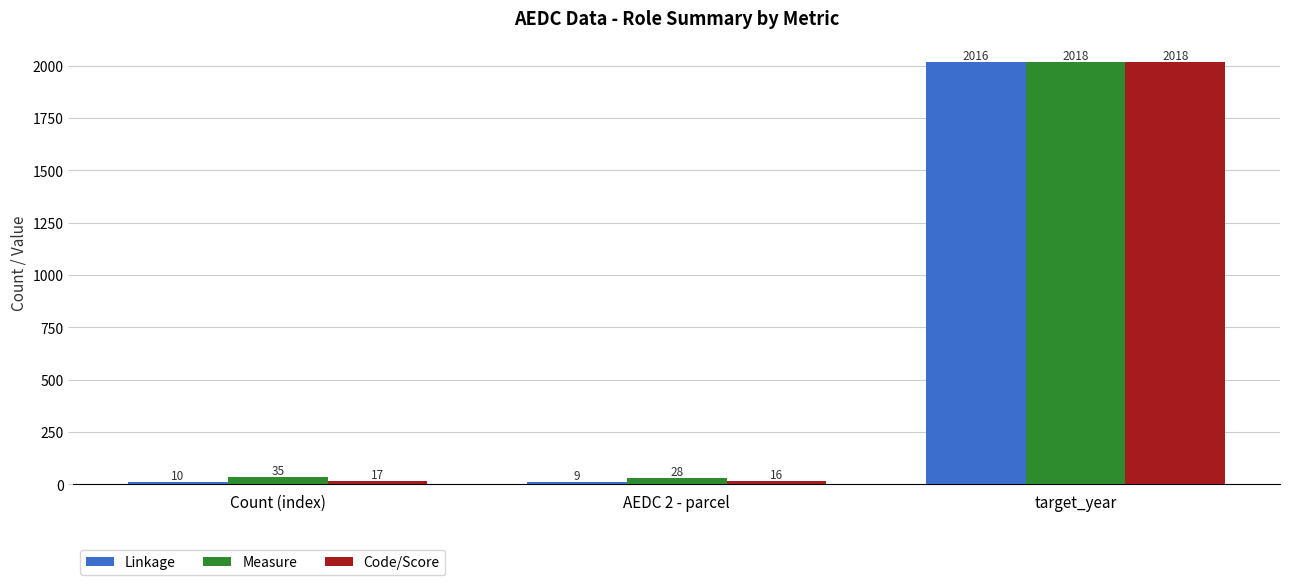

What is the difference between the maximum and second lowest values in the Measure series?

1983